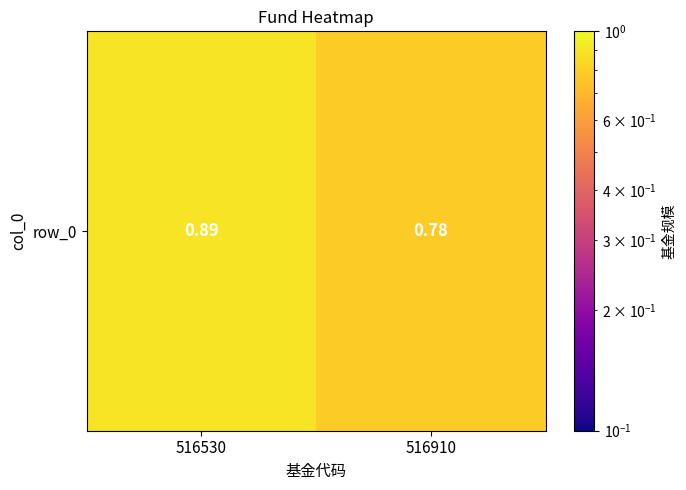

At which category does the chart reach its peak across all series?

516530